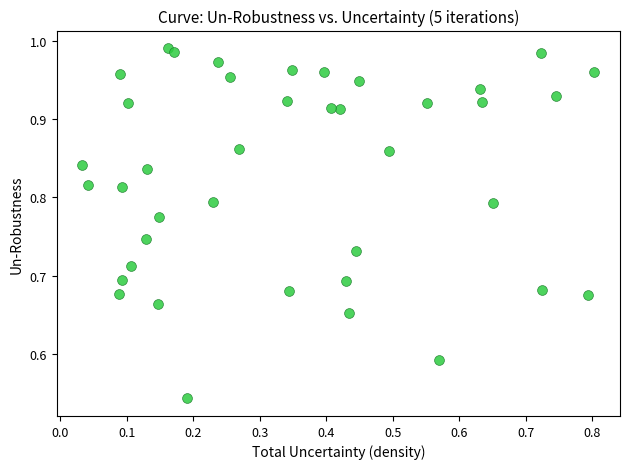

What is the range of Y values (max minus min)?

0.4